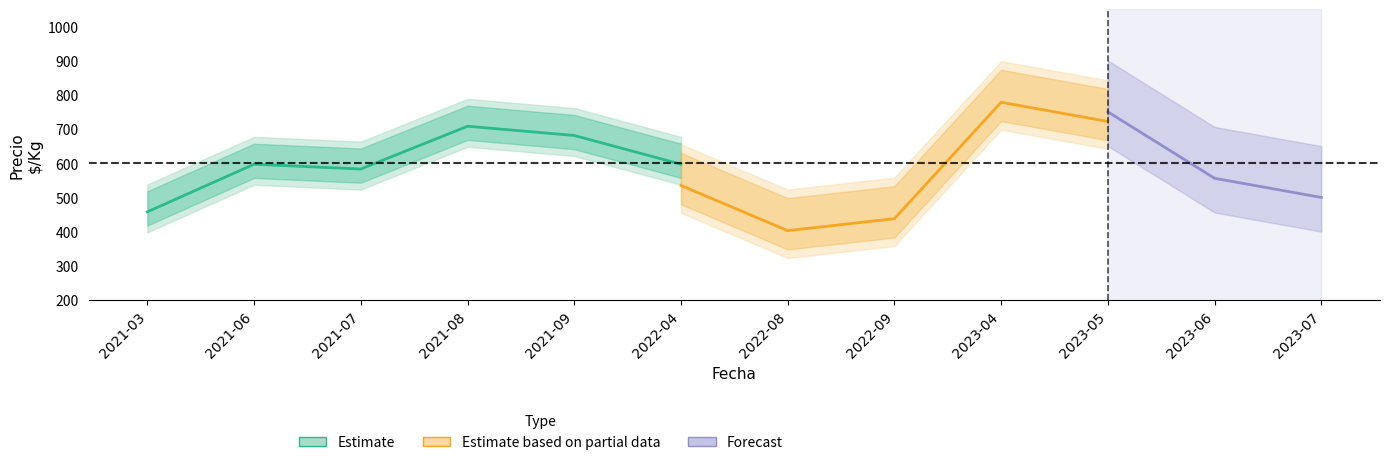

What is the label of the 3rd point from the left?

2021-07